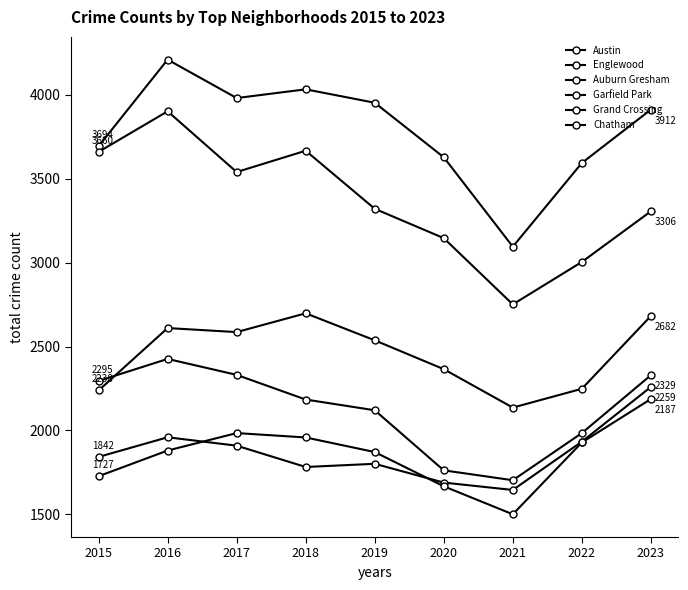

Reading left to right, extract all data points from this chart.

Austin: 2015=3694	2016=4210	2017=3981	2018=4033	2019=3953	2020=3628	2021=3095	2022=3594	2023=3912
Englewood: 2015=3660	2016=3902	2017=3540	2018=3667	2019=3321	2020=3146	2021=2751	2022=3004	2023=3306
Auburn Gresham: 2015=2295	2016=2426	2017=2331	2018=2184	2019=2120	2020=1762	2021=1703	2022=1984	2023=2329
Garfield Park: 2015=2238	2016=2610	2017=2586	2018=2698	2019=2537	2020=2365	2021=2136	2022=2248	2023=2682
Grand Crossing: 2015=1842	2016=1959	2017=1909	2018=1782	2019=1801	2020=1689	2021=1645	2022=1933	2023=2259
Chatham: 2015=1727	2016=1880	2017=1984	2018=1958	2019=1871	2020=1667	2021=1500	2022=1928	2023=2187